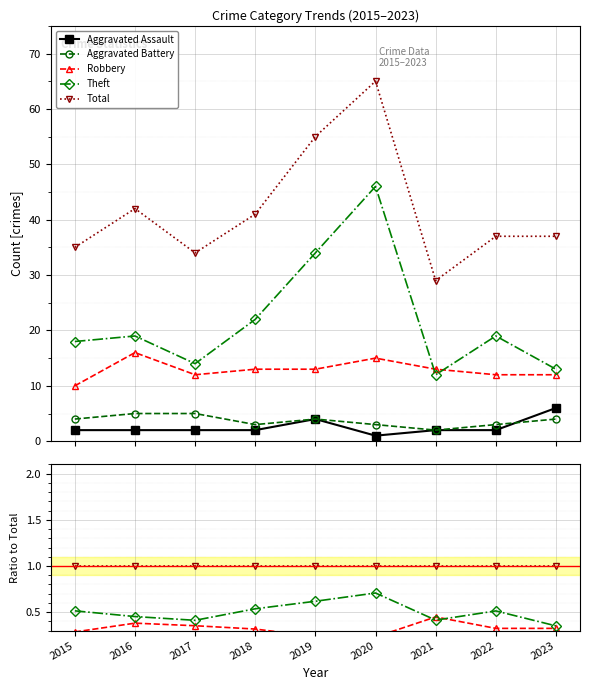

True or false: Total and Robbery cross at least once.

False